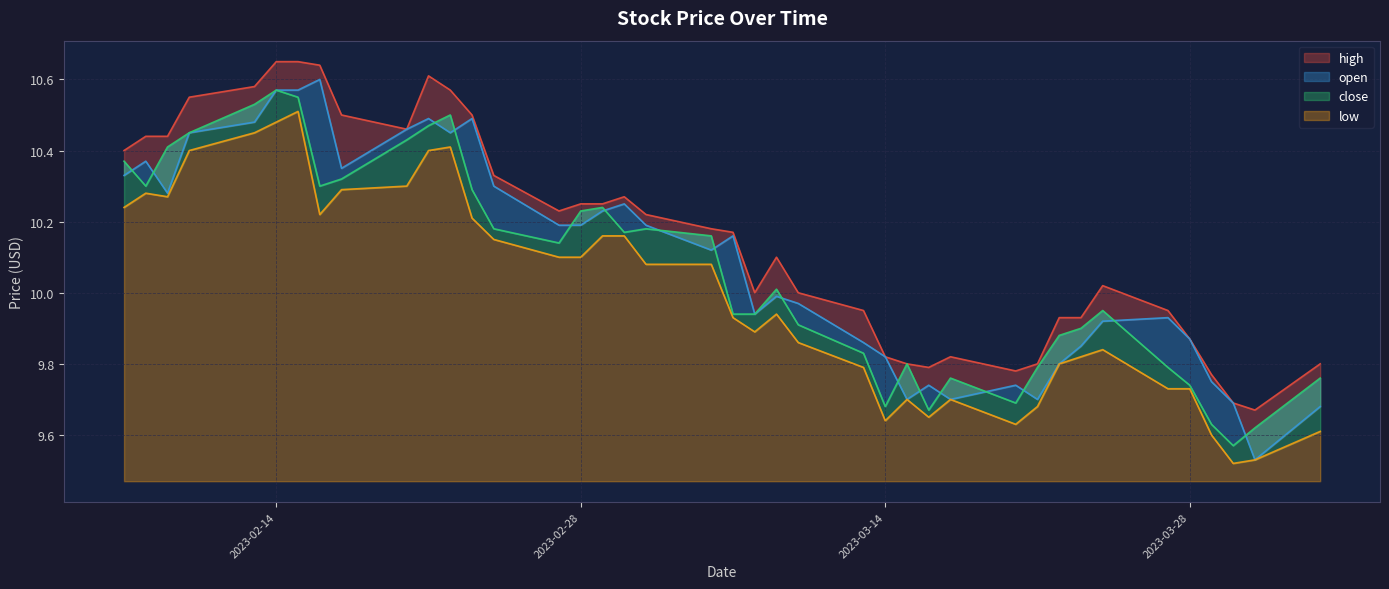

Reading left to right, list all the values displayed in this chart.

high: 2023-04-03=9.8	2023-03-31=9.7	2023-03-30=9.7	2023-03-29=9.8	2023-03-28=9.9	2023-03-27=9.9	2023-03-24=10.0	2023-03-23=9.9	2023-03-22=9.9	2023-03-21=9.8	2023-03-20=9.8	2023-03-17=9.8	2023-03-16=9.8	2023-03-15=9.8	2023-03-14=9.8	2023-03-13=9.9	2023-03-10=10.0	2023-03-09=10.1	2023-03-08=10.0	2023-03-07=10.2	2023-03-06=10.2	2023-03-03=10.2	2023-03-02=10.3	2023-03-01=10.2	2023-02-28=10.2	2023-02-27=10.2	2023-02-24=10.3	2023-02-23=10.5	2023-02-22=10.6	2023-02-21=10.6	2023-02-20=10.5	2023-02-17=10.5	2023-02-16=10.6	2023-02-15=10.7	2023-02-14=10.7	2023-02-13=10.6	2023-02-10=10.6	2023-02-09=10.4	2023-02-08=10.4	2023-02-07=10.4
open: 2023-04-03=9.7	2023-03-31=9.5	2023-03-30=9.7	2023-03-29=9.8	2023-03-28=9.9	2023-03-27=9.9	2023-03-24=9.9	2023-03-23=9.8	2023-03-22=9.8	2023-03-21=9.7	2023-03-20=9.7	2023-03-17=9.7	2023-03-16=9.7	2023-03-15=9.7	2023-03-14=9.8	2023-03-13=9.9	2023-03-10=10.0	2023-03-09=10.0	2023-03-08=9.9	2023-03-07=10.2	2023-03-06=10.1	2023-03-03=10.2	2023-03-02=10.2	2023-03-01=10.2	2023-02-28=10.2	2023-02-27=10.2	2023-02-24=10.3	2023-02-23=10.5	2023-02-22=10.4	2023-02-21=10.5	2023-02-20=10.5	2023-02-17=10.3	2023-02-16=10.6	2023-02-15=10.6	2023-02-14=10.6	2023-02-13=10.5	2023-02-10=10.4	2023-02-09=10.3	2023-02-08=10.4	2023-02-07=10.3
close: 2023-04-03=9.8	2023-03-31=9.6	2023-03-30=9.6	2023-03-29=9.6	2023-03-28=9.7	2023-03-27=9.8	2023-03-24=9.9	2023-03-23=9.9	2023-03-22=9.9	2023-03-21=9.8	2023-03-20=9.7	2023-03-17=9.8	2023-03-16=9.7	2023-03-15=9.8	2023-03-14=9.7	2023-03-13=9.8	2023-03-10=9.9	2023-03-09=10.0	2023-03-08=9.9	2023-03-07=9.9	2023-03-06=10.2	2023-03-03=10.2	2023-03-02=10.2	2023-03-01=10.2	2023-02-28=10.2	2023-02-27=10.1	2023-02-24=10.2	2023-02-23=10.3	2023-02-22=10.5	2023-02-21=10.5	2023-02-20=10.4	2023-02-17=10.3	2023-02-16=10.3	2023-02-15=10.6	2023-02-14=10.6	2023-02-13=10.5	2023-02-10=10.4	2023-02-09=10.4	2023-02-08=10.3	2023-02-07=10.4
low: 2023-04-03=9.6	2023-03-31=9.5	2023-03-30=9.5	2023-03-29=9.6	2023-03-28=9.7	2023-03-27=9.7	2023-03-24=9.8	2023-03-23=9.8	2023-03-22=9.8	2023-03-21=9.7	2023-03-20=9.6	2023-03-17=9.7	2023-03-16=9.7	2023-03-15=9.7	2023-03-14=9.6	2023-03-13=9.8	2023-03-10=9.9	2023-03-09=9.9	2023-03-08=9.9	2023-03-07=9.9	2023-03-06=10.1	2023-03-03=10.1	2023-03-02=10.2	2023-03-01=10.2	2023-02-28=10.1	2023-02-27=10.1	2023-02-24=10.2	2023-02-23=10.2	2023-02-22=10.4	2023-02-21=10.4	2023-02-20=10.3	2023-02-17=10.3	2023-02-16=10.2	2023-02-15=10.5	2023-02-14=10.5	2023-02-13=10.4	2023-02-10=10.4	2023-02-09=10.3	2023-02-08=10.3	2023-02-07=10.2